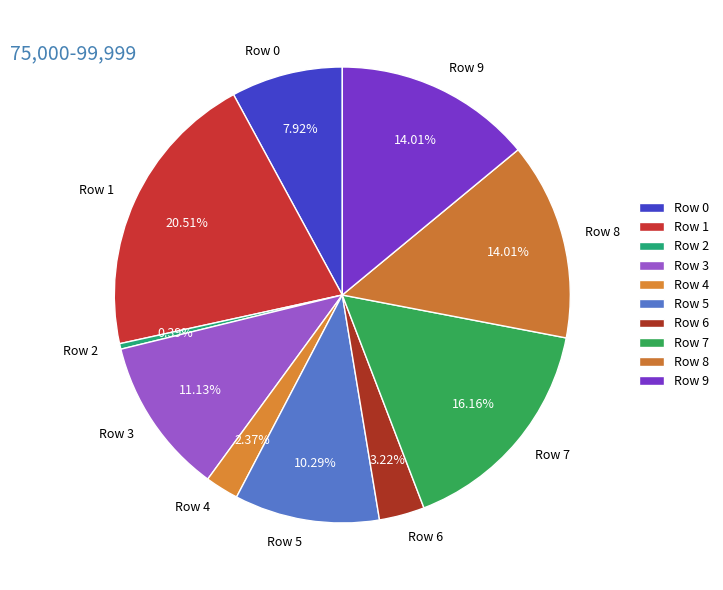

How much of the chart is everything except Row 8?

86.0%